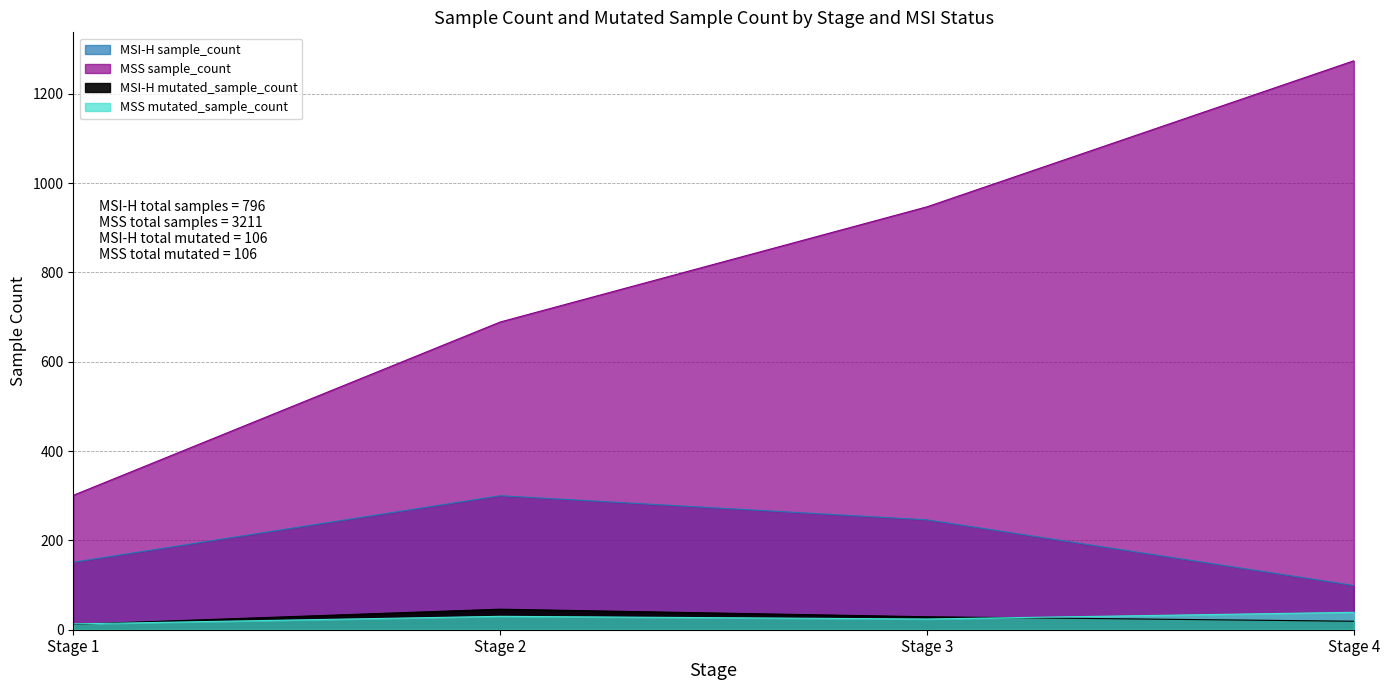

True or false: MSS sample_count and MSI-H sample_count intersect in this chart.

False